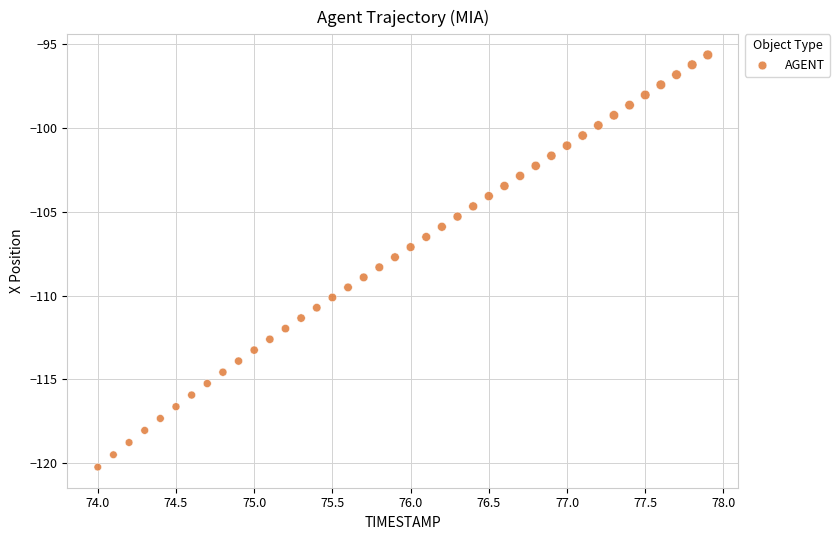

What is the range of X values (max minus min)?

3.9